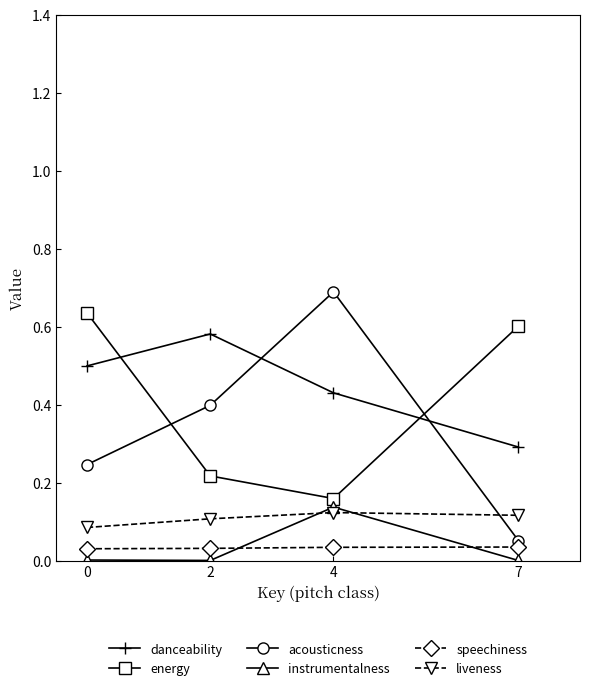

True or false: instrumentalness and danceability intersect in this chart.

False